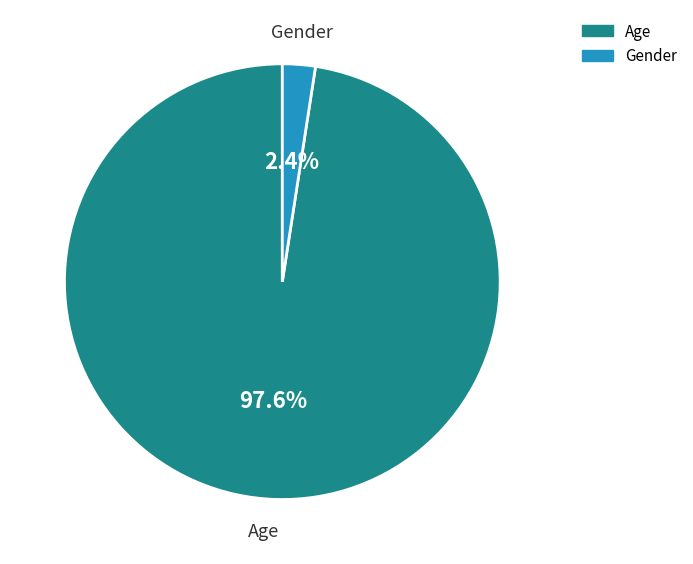

Which category has the smallest portion of the pie?

Gender